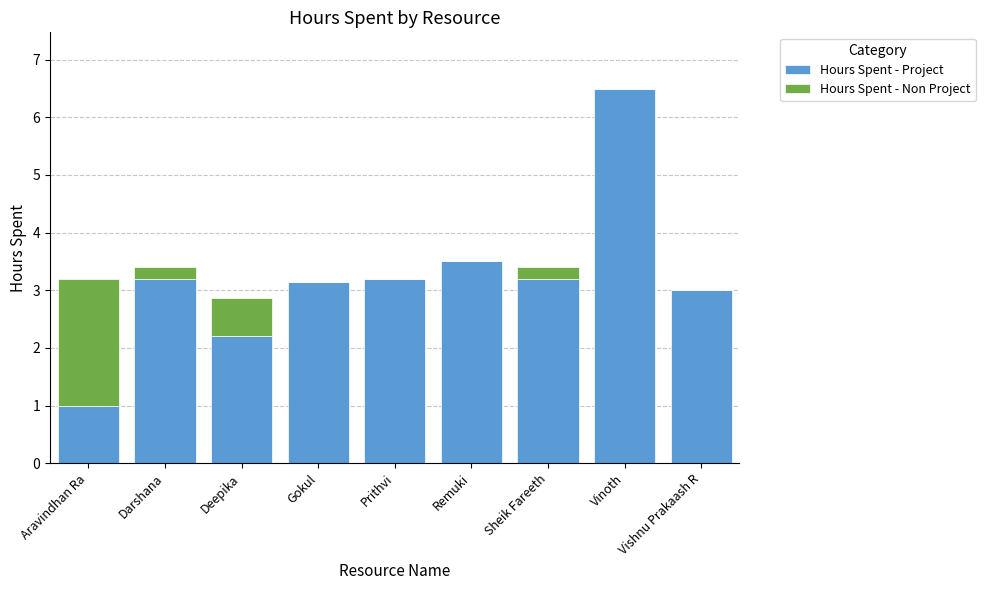

The value of Hours Spent - Project at Darshana is 3.2. True or false?

True